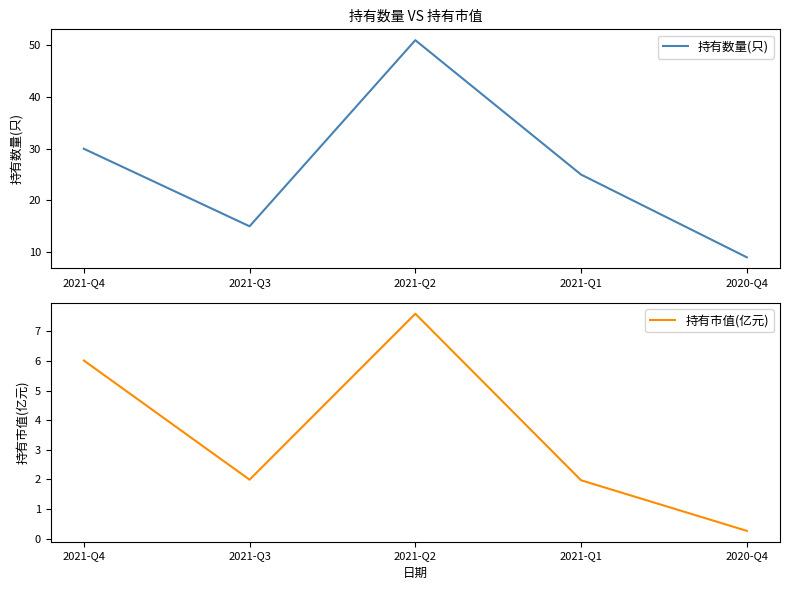

Reading left to right, extract all data points from this chart.

持有数量(只): 30.0	15.0	51.0	25.0	9.0
持有市值(亿元): 6.0	2.0	7.6	2.0	0.3